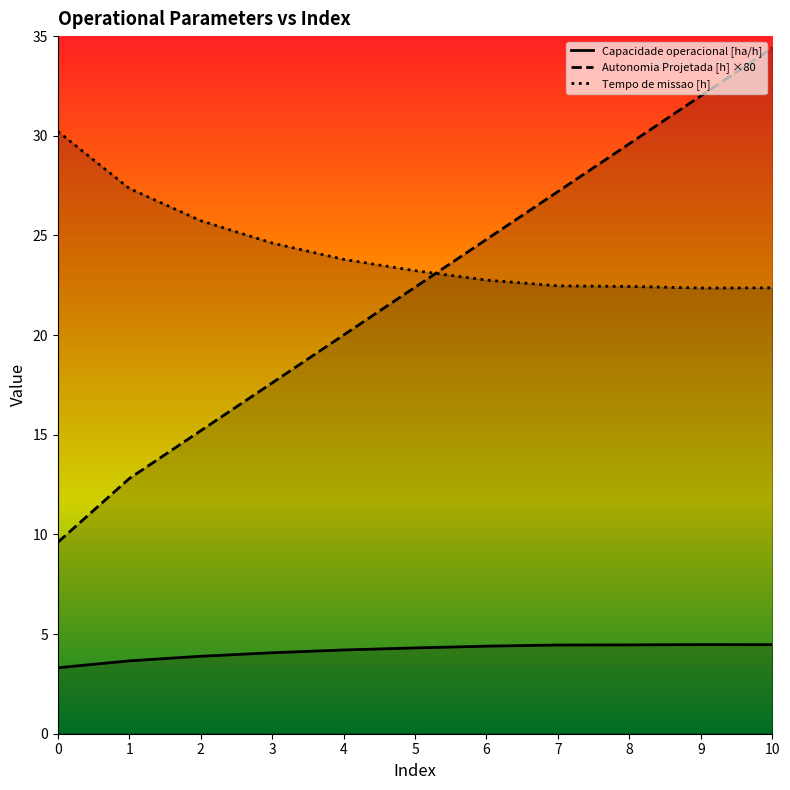

What is the greatest value displayed?

34.4